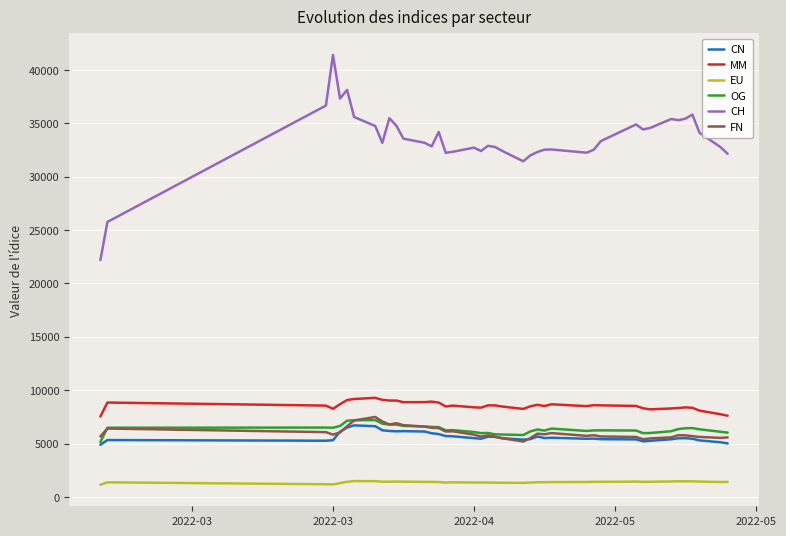

What is the difference between the maximum and minimum values in the CN series?

1810.7